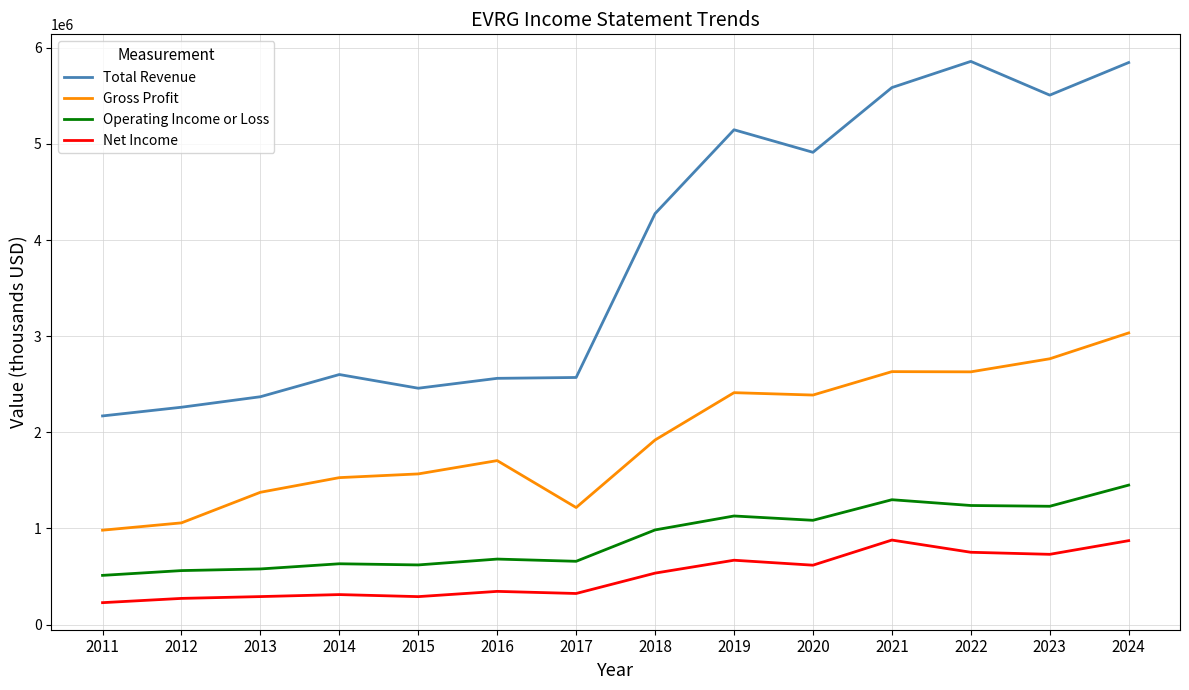

Between 2011 and 2015, which series saw the biggest shift?

Gross Profit